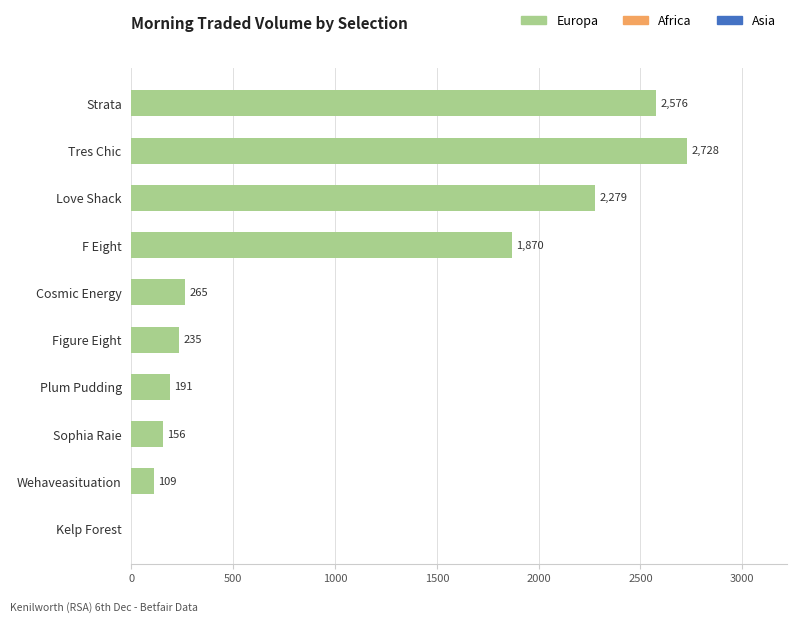

True or false: the data shows -1020.4 at Kelp Forest.

False